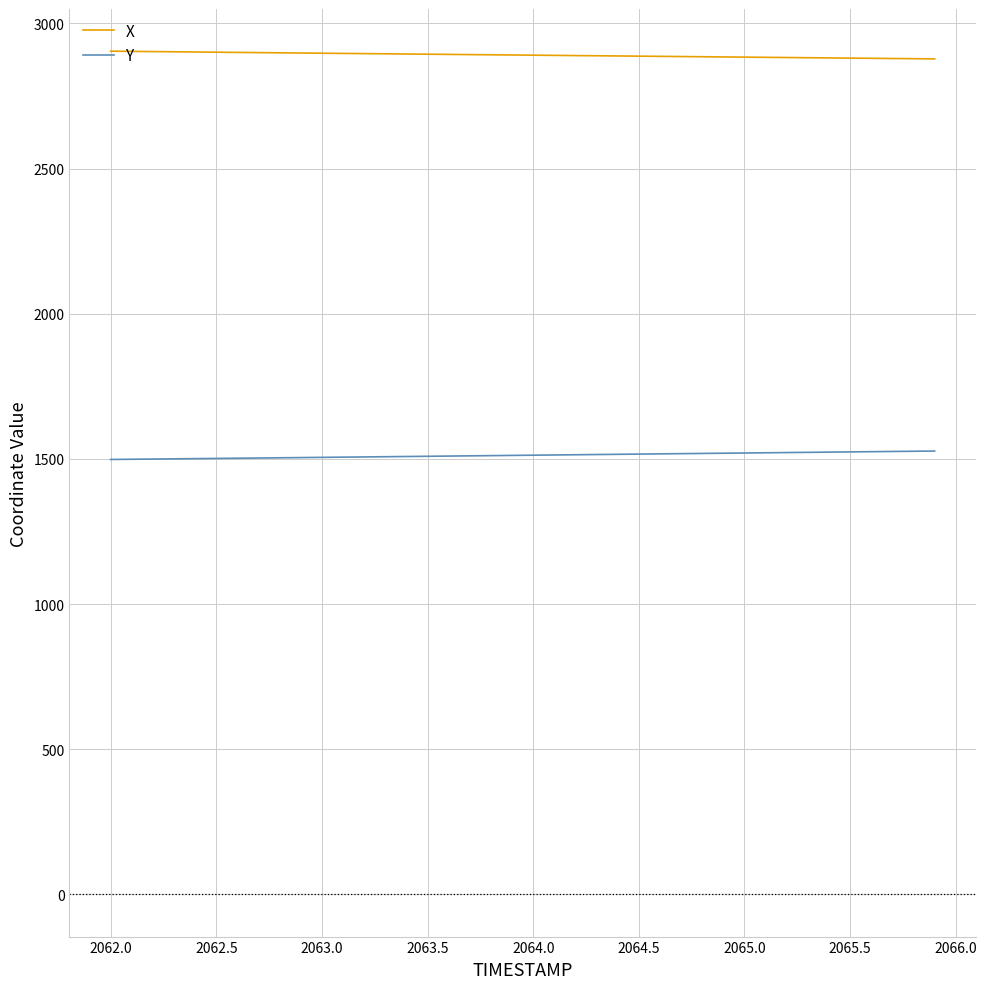

Count the number of categories in the chart.

40